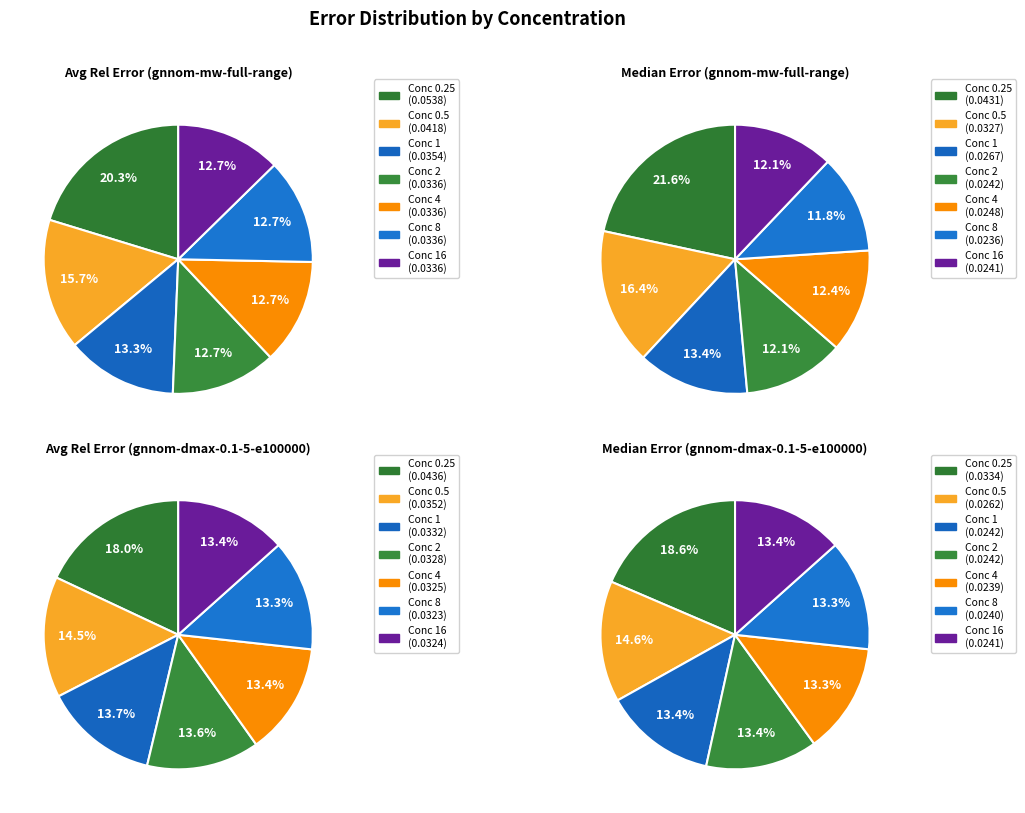

To the nearest percent, what percentage of the pie is 16?

13%